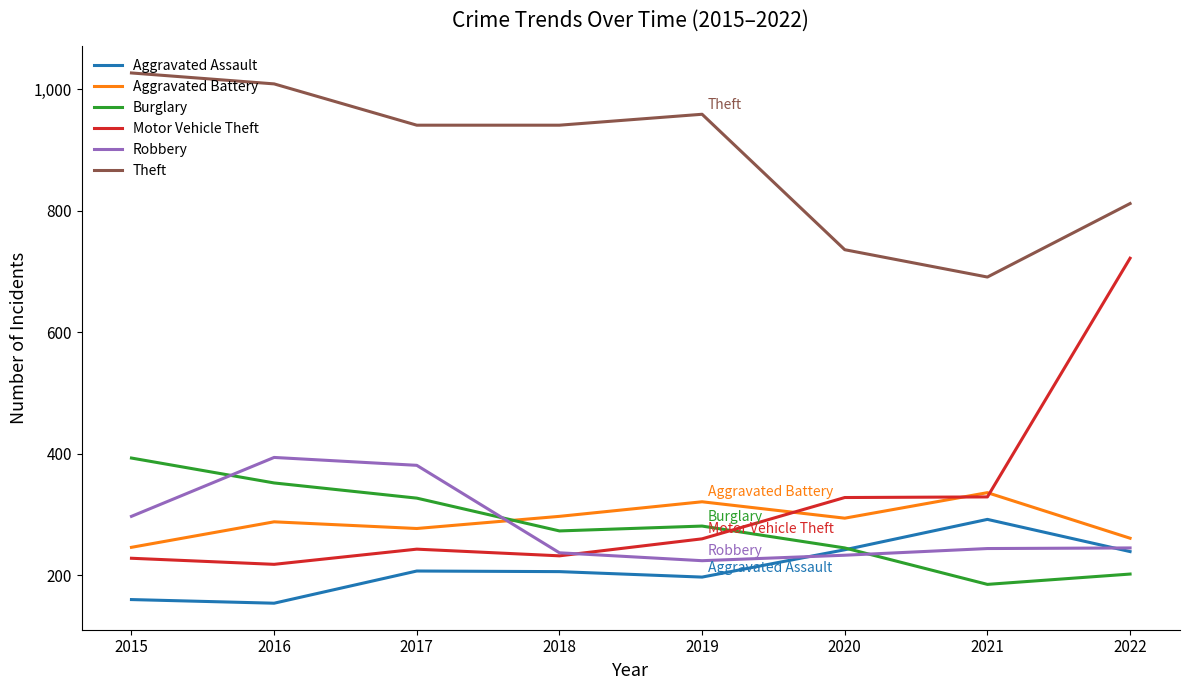

Which series has the widest spread of values?

Motor Vehicle Theft